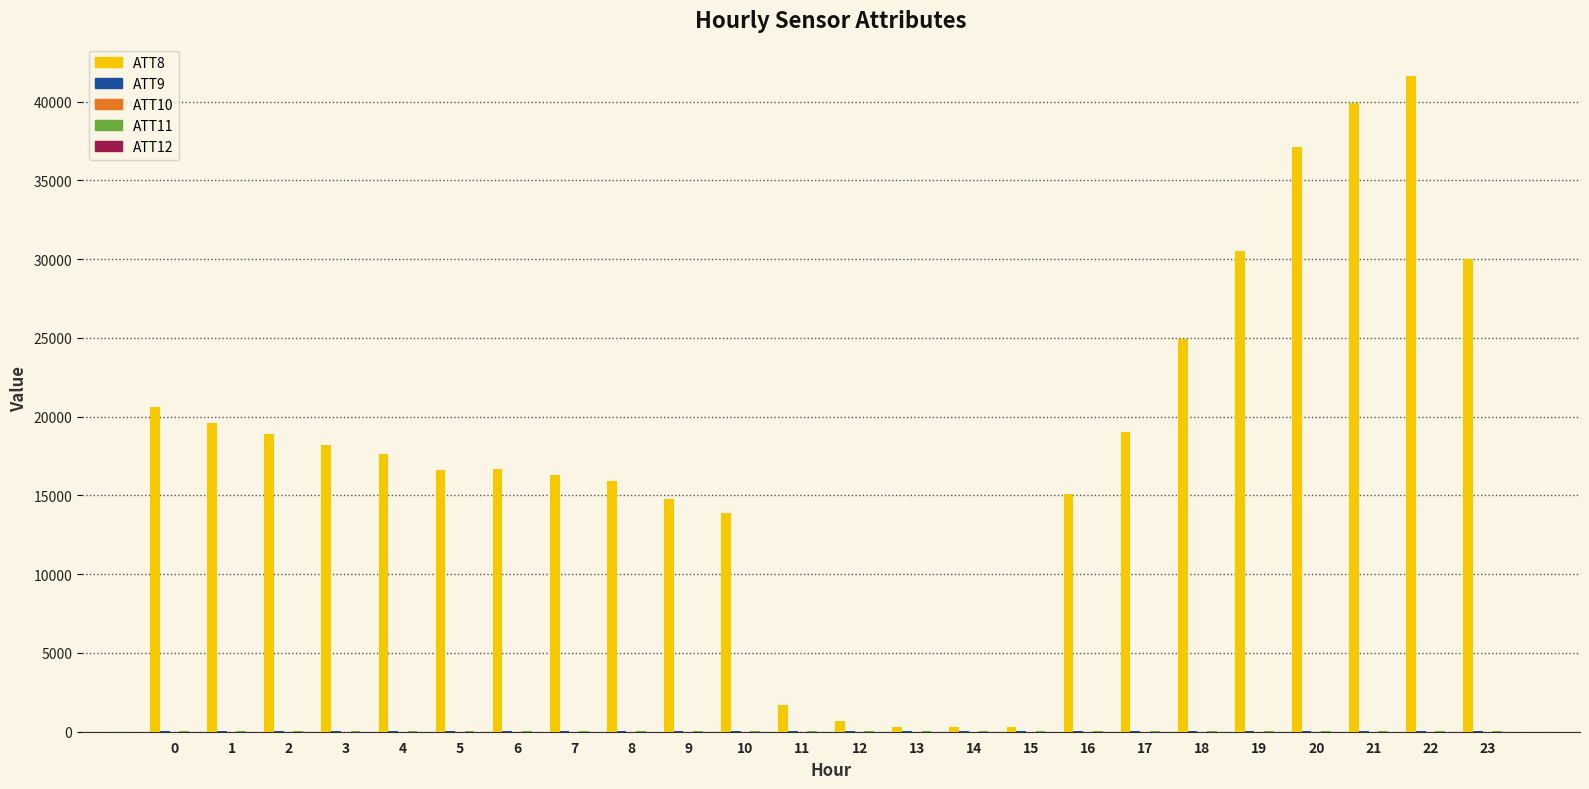

The value of ATT8 at 2 is 27005.8. True or false?

False